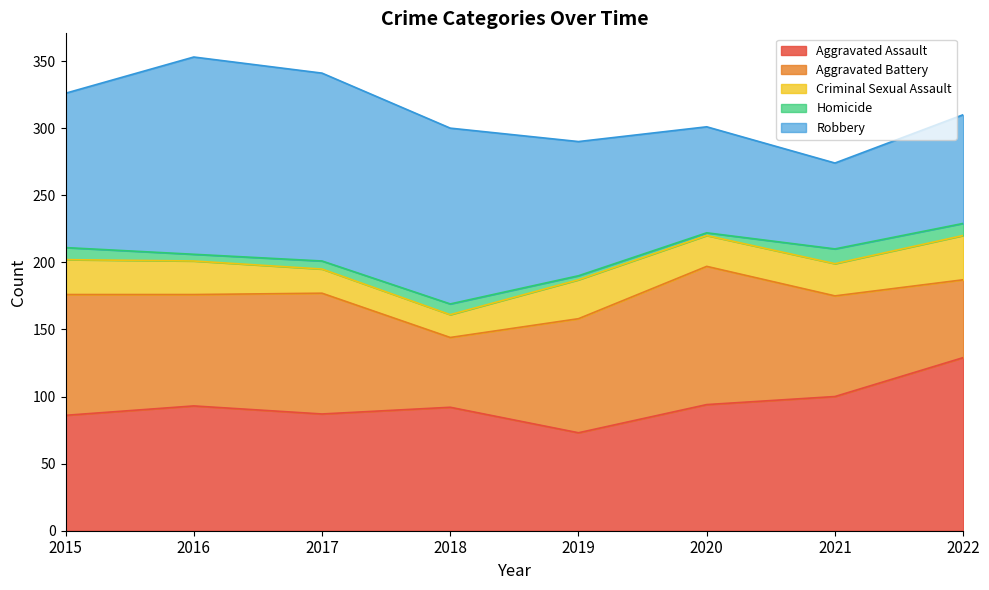

Which has a higher value, 2016 or 2017?

2016